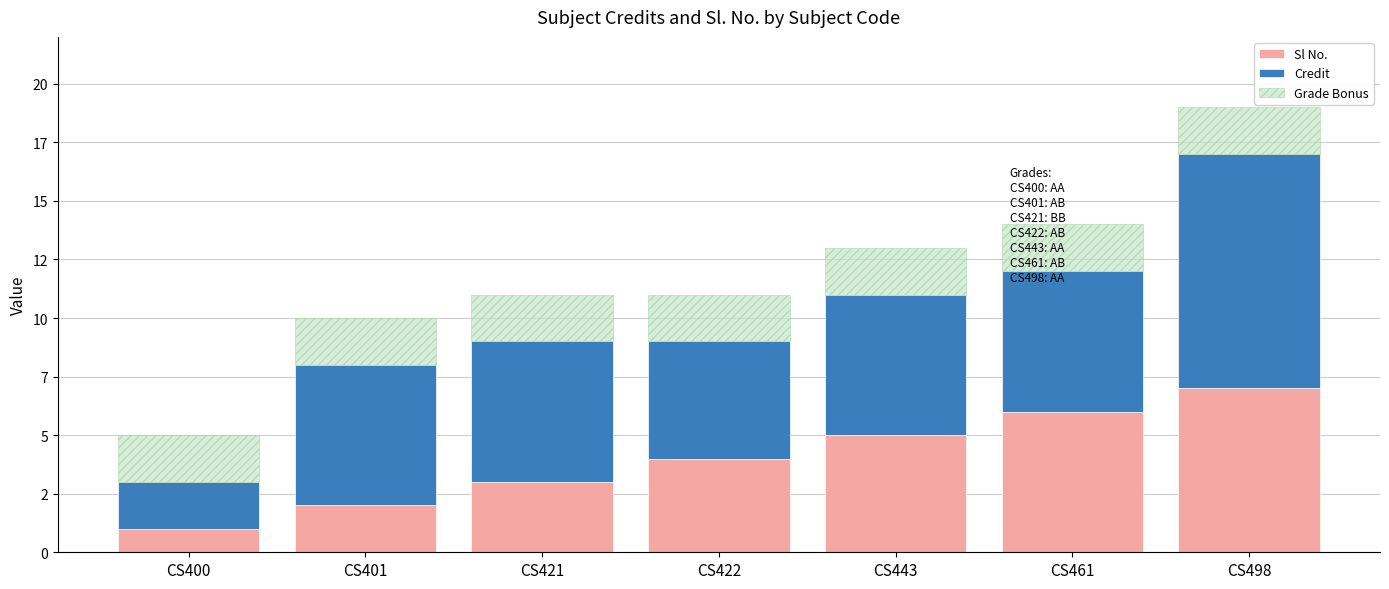

The Sl No. series shows 5 at CS443. True or false?

True